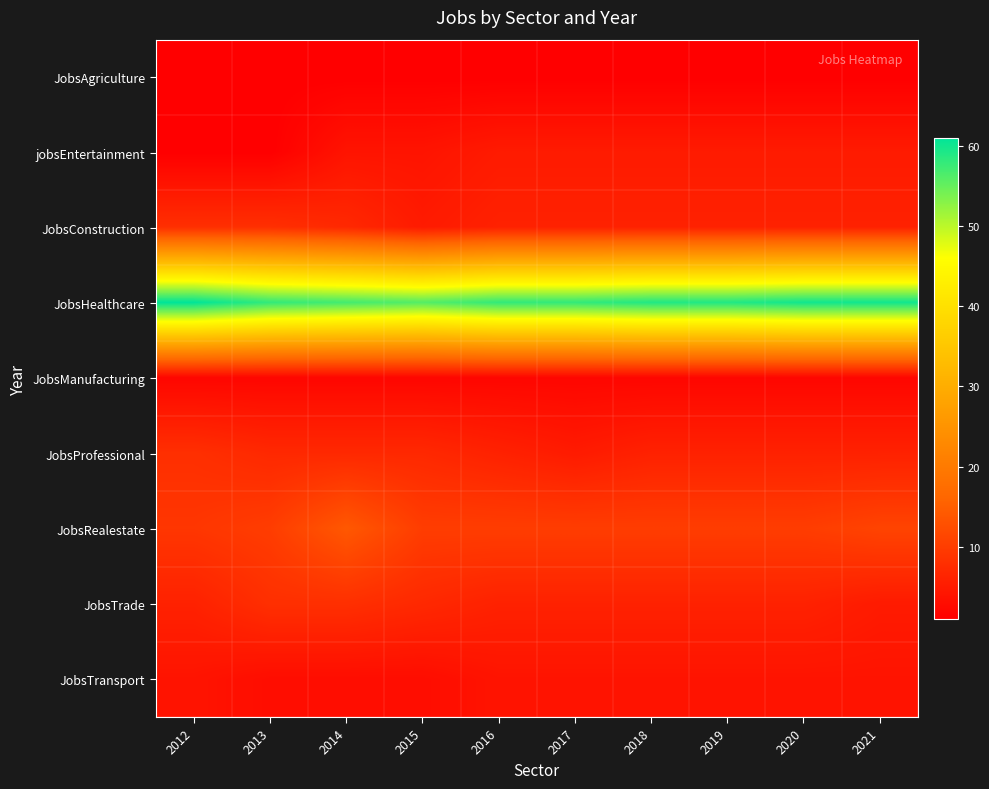

Which series has the largest total across all categories?

JobsHealthcare